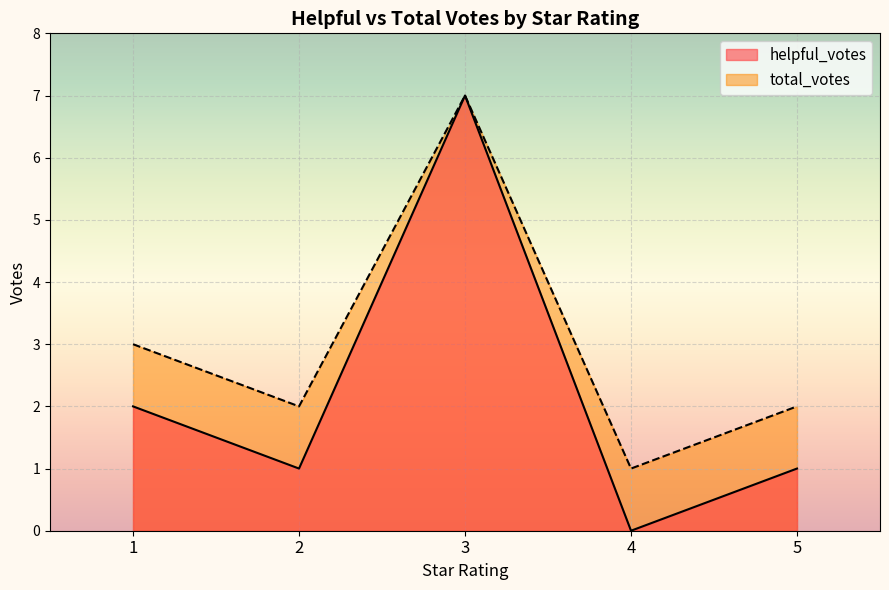

Which has a higher value, 1 or 3?

3